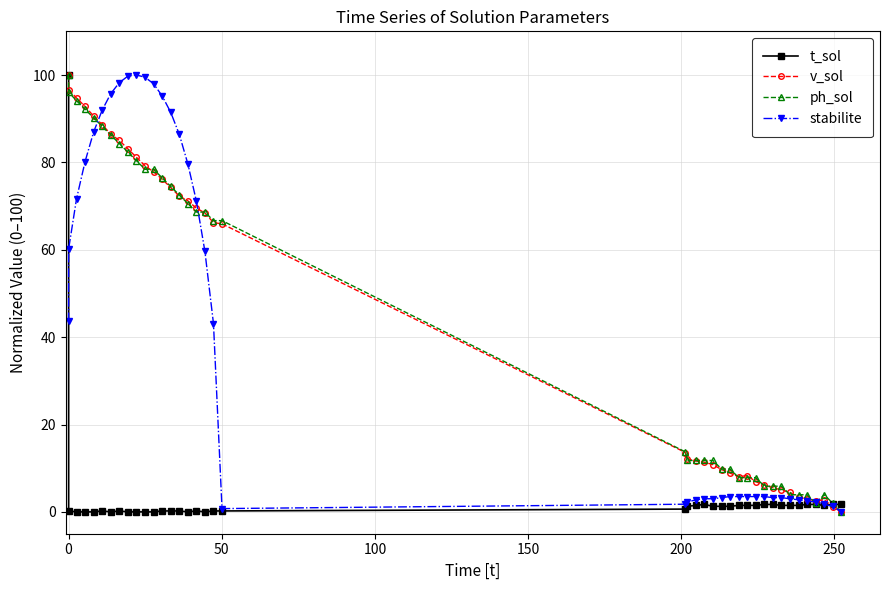

What is the value of the stabilite point at the 12th from the left?

98.0